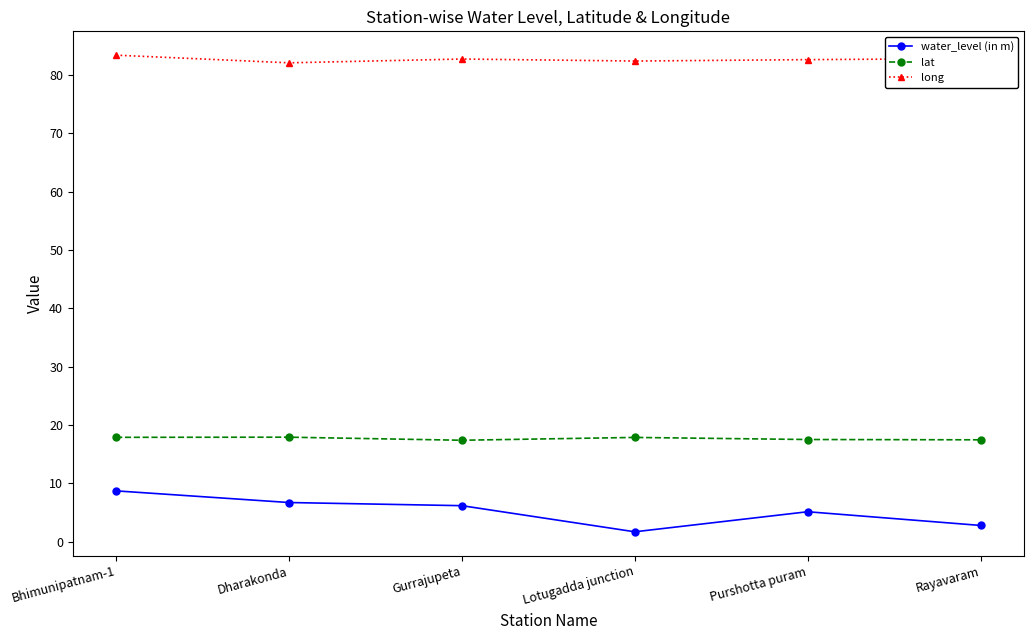

What is the minimum value for water_level (in m)?

1.7